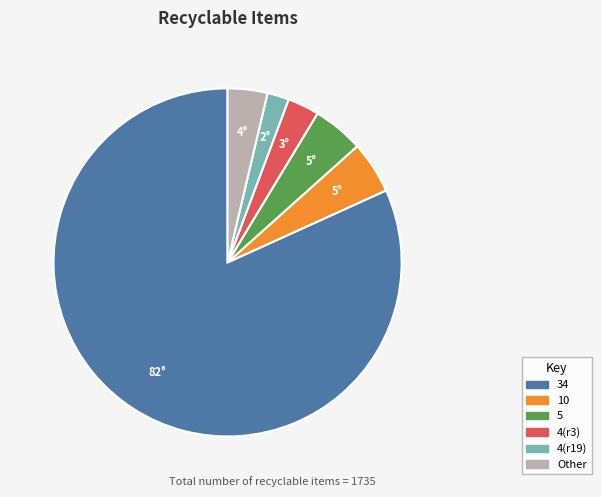

Is there any slice that represents more than half of the pie?

Yes